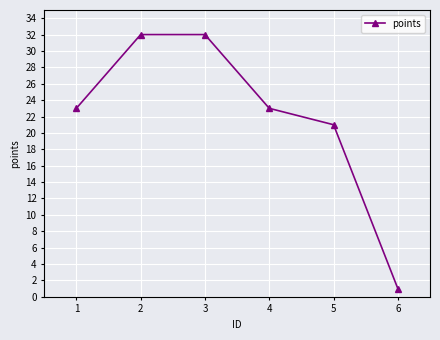

What is the greatest value displayed?

32